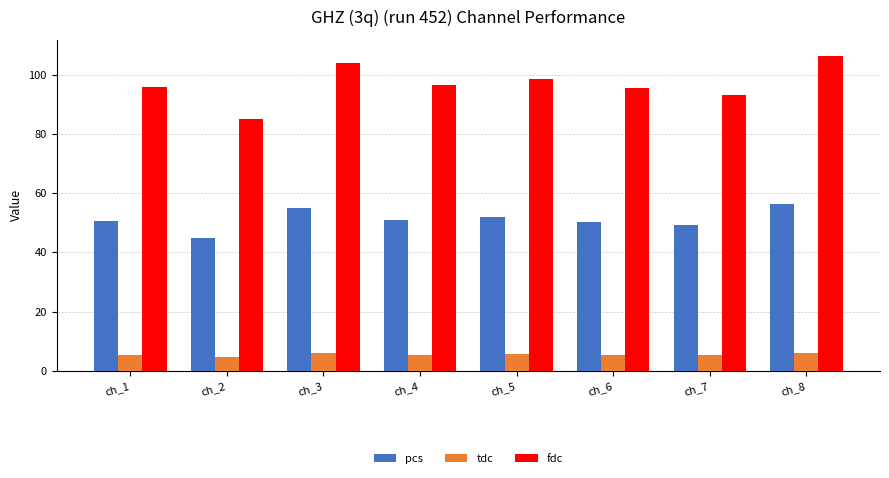

Which series changed the most between ch_2 and ch_5?

fdc